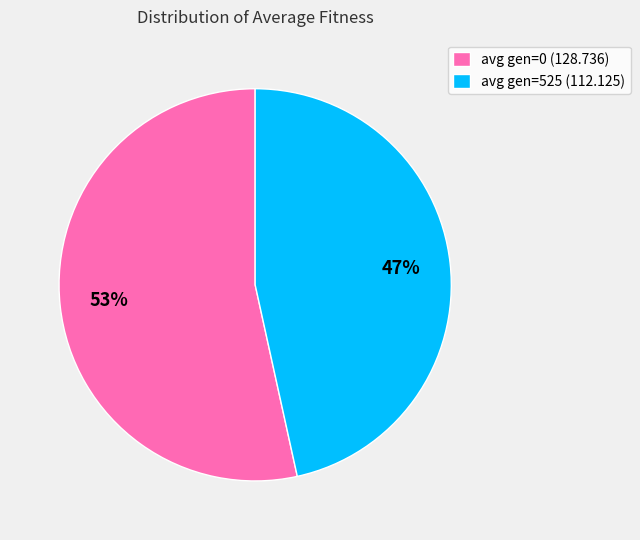

Count the number of slices in the pie.

2